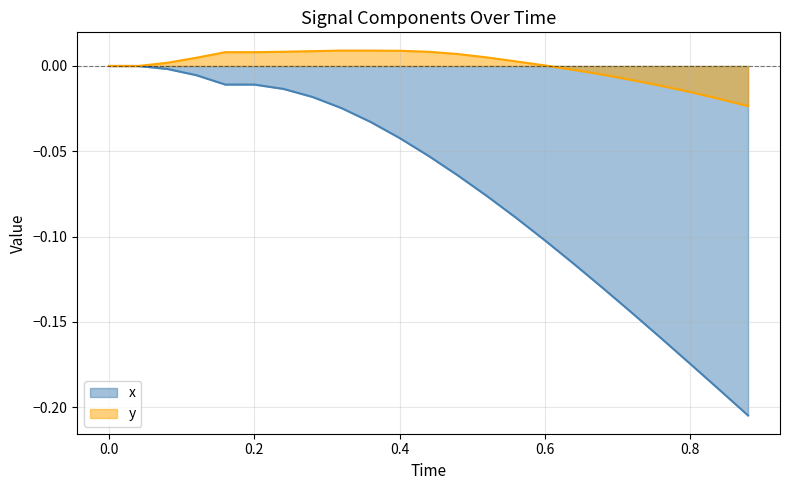

Which series has the largest range (max minus min)?

x